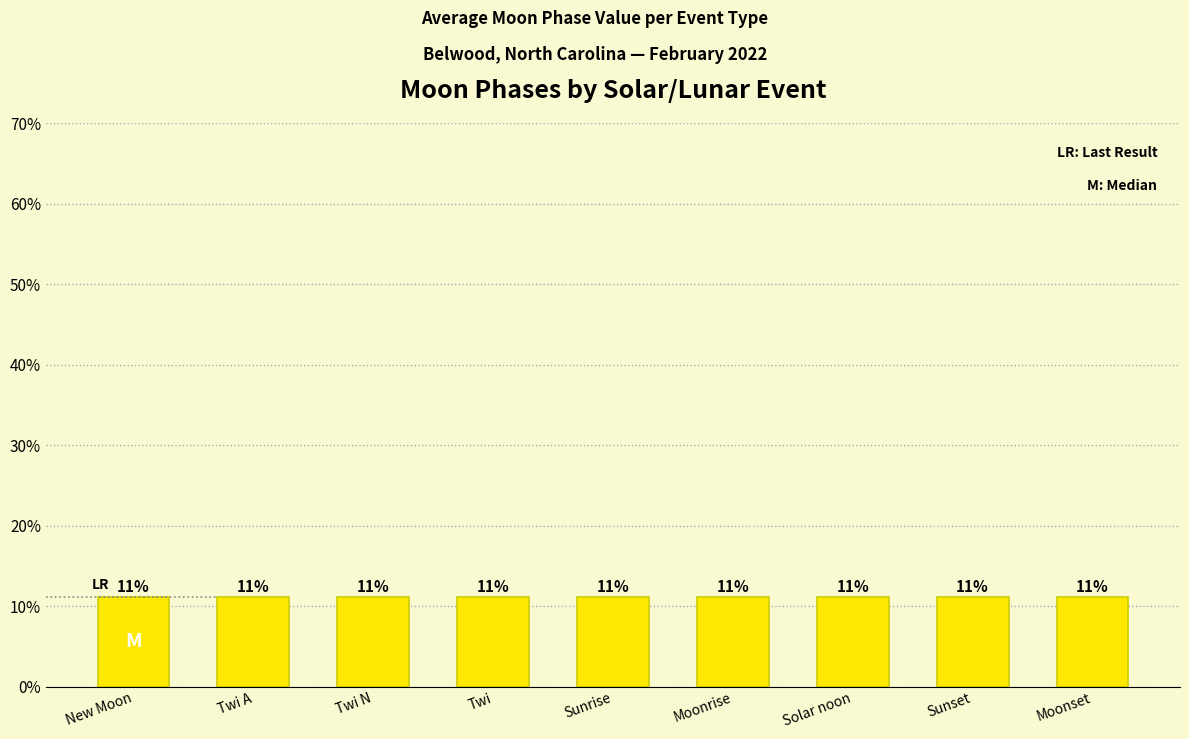

What is the label of the 6th bar from the left?

Moonrise